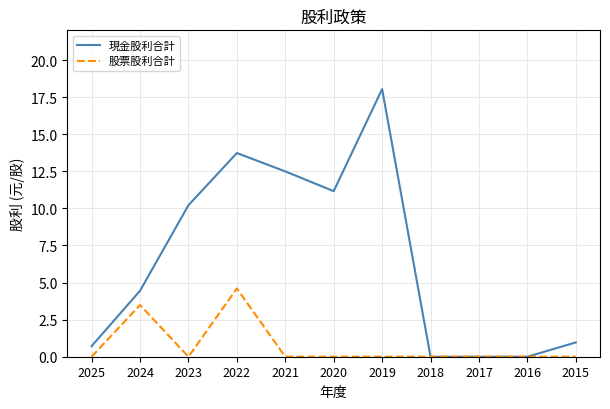

What is the difference between the second highest and second lowest values in the 現金股利合計 series?

13.7